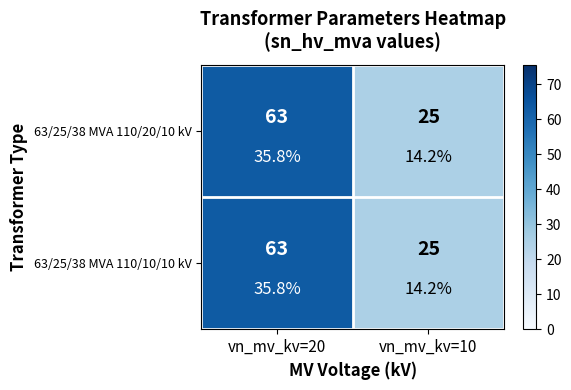

How many 63/25/38 MVA 110/20/10 kV values are between 25 and 63?

2